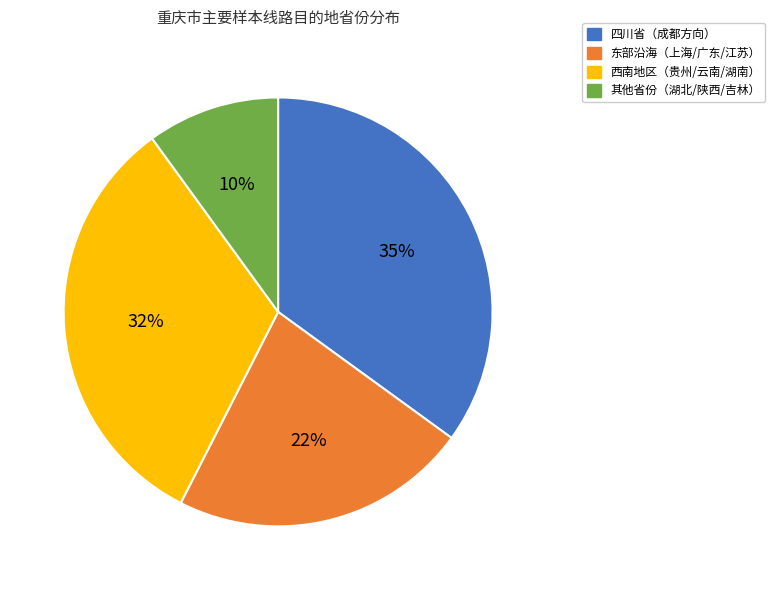

Is there any slice that represents more than half of the pie?

No